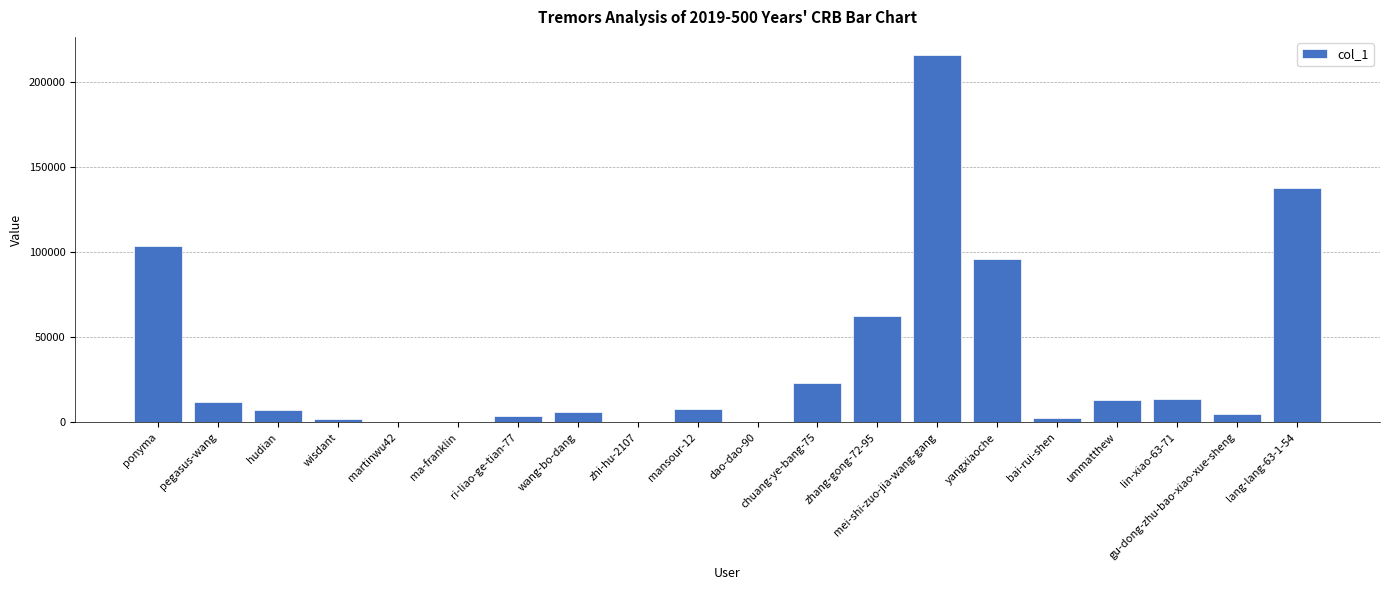

What is the greatest value displayed?

215981